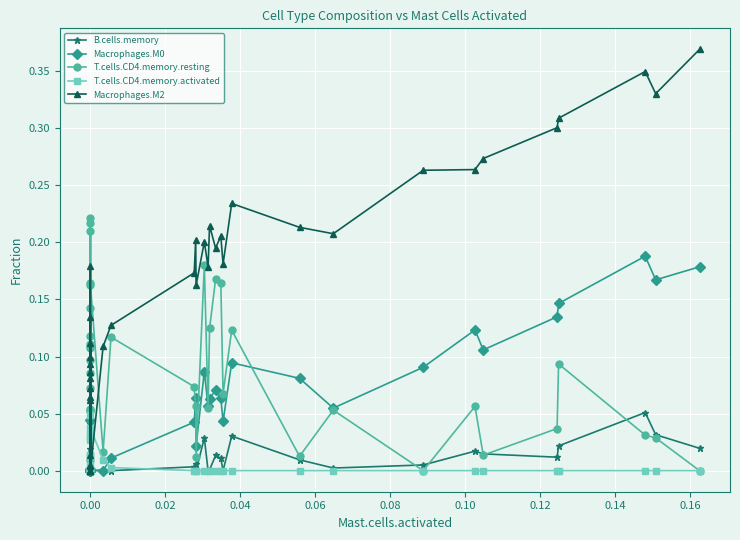

The value of Macrophages.M2 at 31 is 0.4. True or false?

False